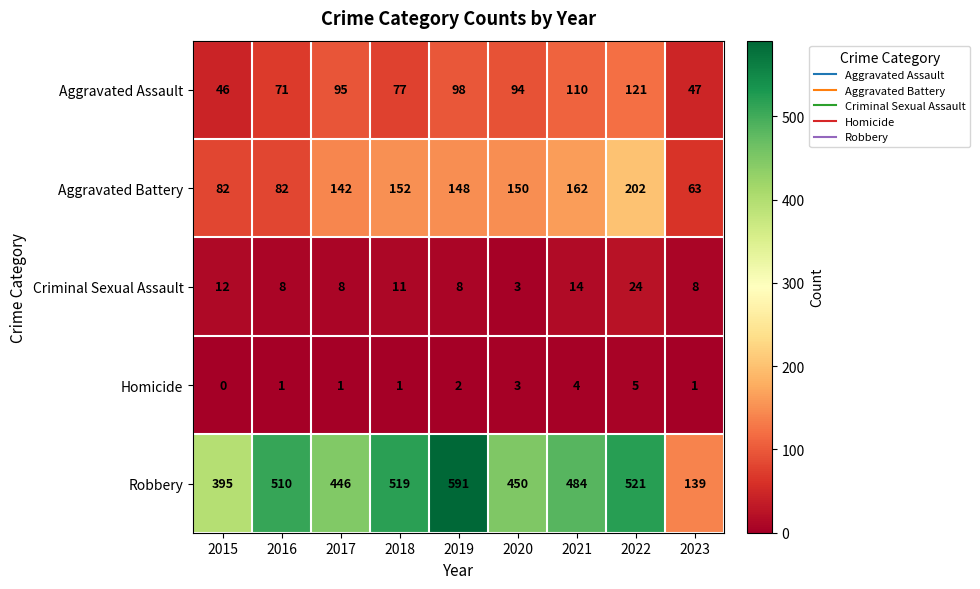

What is the total value across all series at 2020?

700